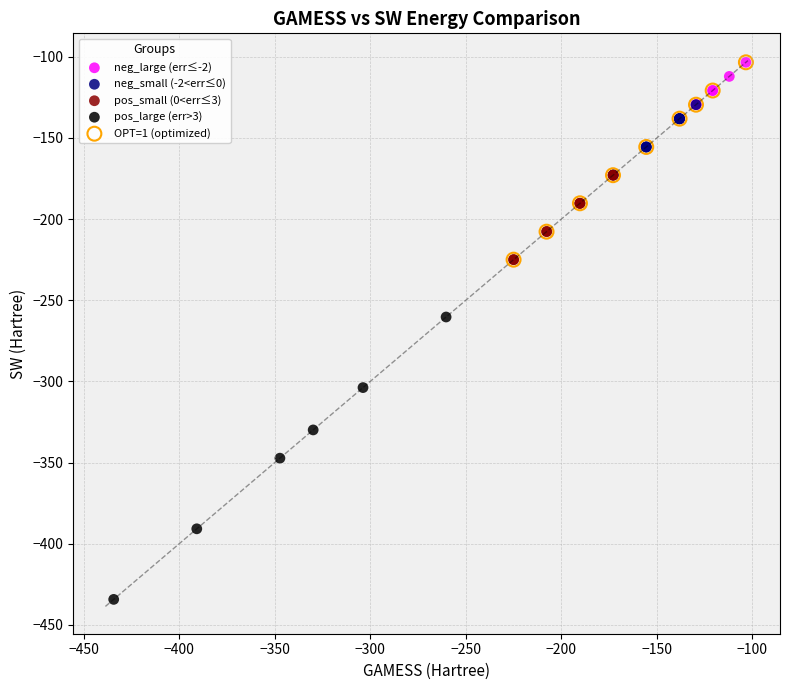

Which series reaches the minimum Y coordinate?

pos_large (err>3)